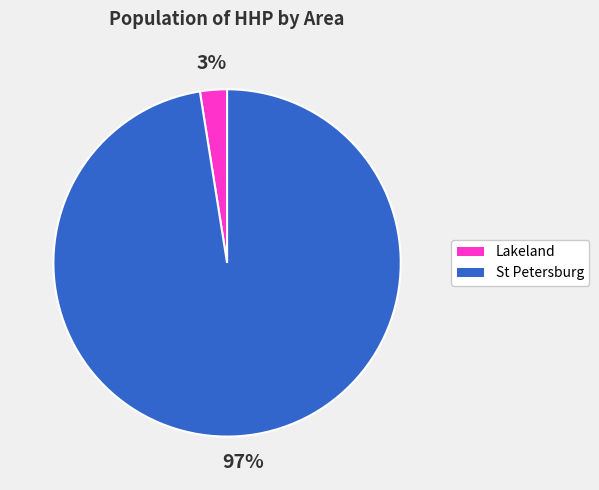

Is there any slice that represents more than half of the pie?

Yes